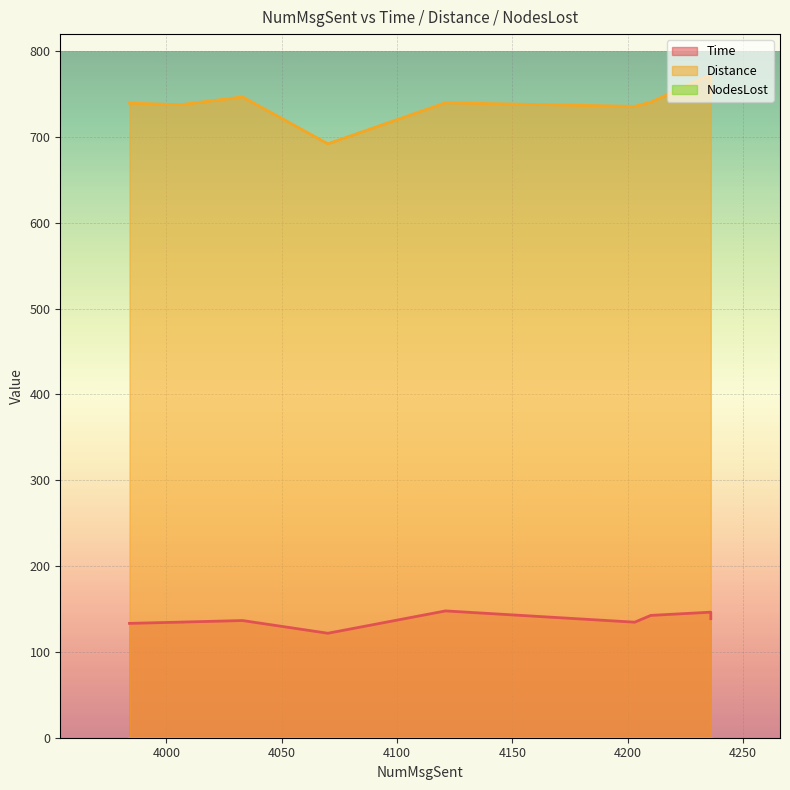

True or false: Time and NodesLost intersect in this chart.

False